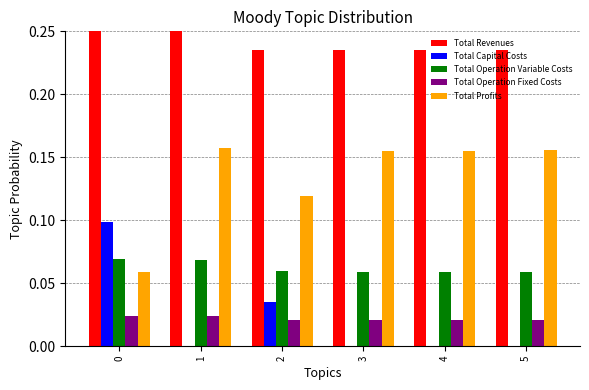

Which series has the largest total across all categories?

Total Revenues